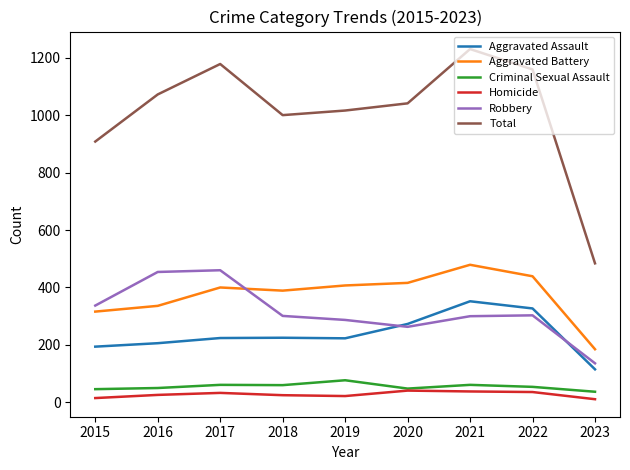

At how many categories does at least one series exceed 39?

9